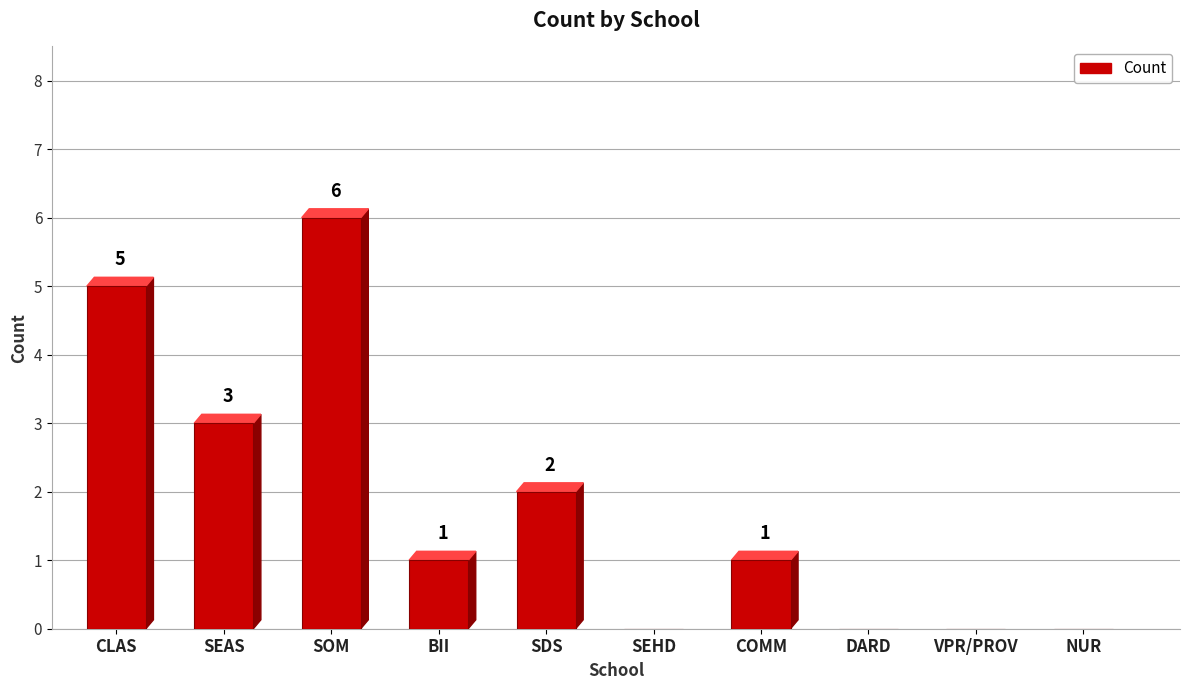

Reading left to right, list all the values displayed in this chart.

5	3	6	1	2	0	1	0	0	0